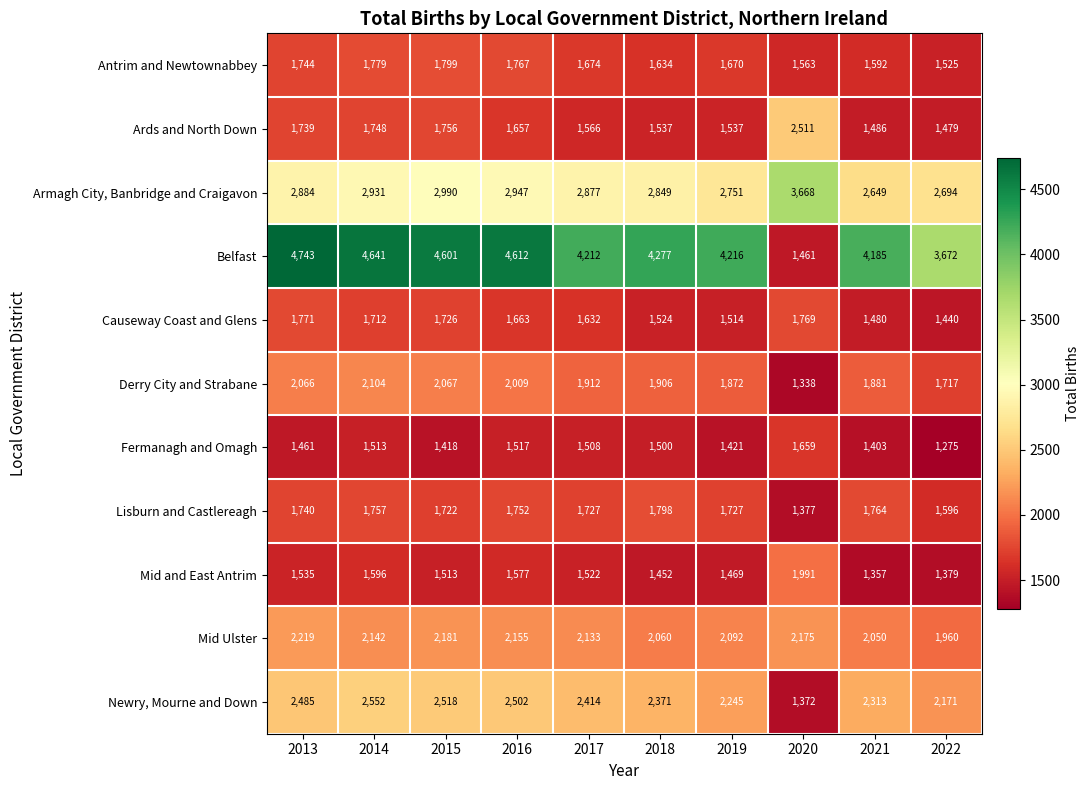

What is the difference between the highest and lowest values at 2019?

2795